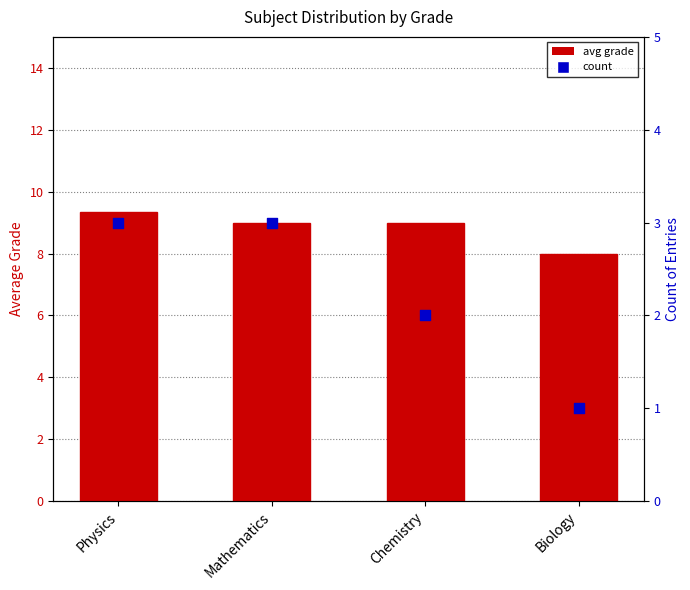

At which category is the sum across all series the highest?

Physics